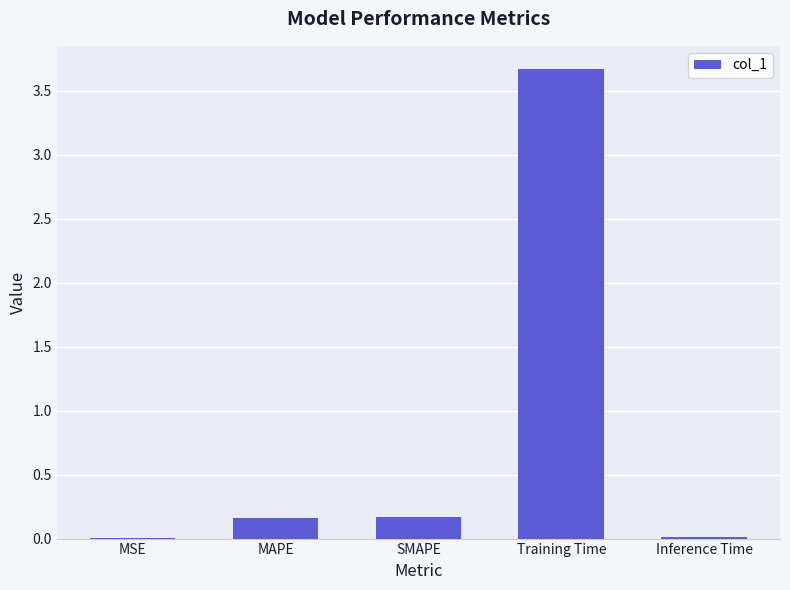

Between MAPE and Training Time, which is larger?

Training Time